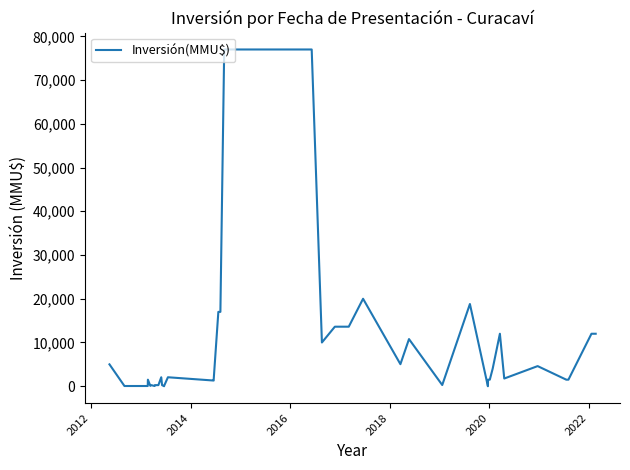

Reading left to right, extract all data points from this chart.

5000	50	50	1500	78	250	50	250	250	2050	250	0	78	2050	1300	1600	17000	17000	77000	77000	77000	10000	13613	13613	20000	5040	10780	273	18800	0	1500	1500	4000	12000	1760	4600	1500	1500	12000	12000